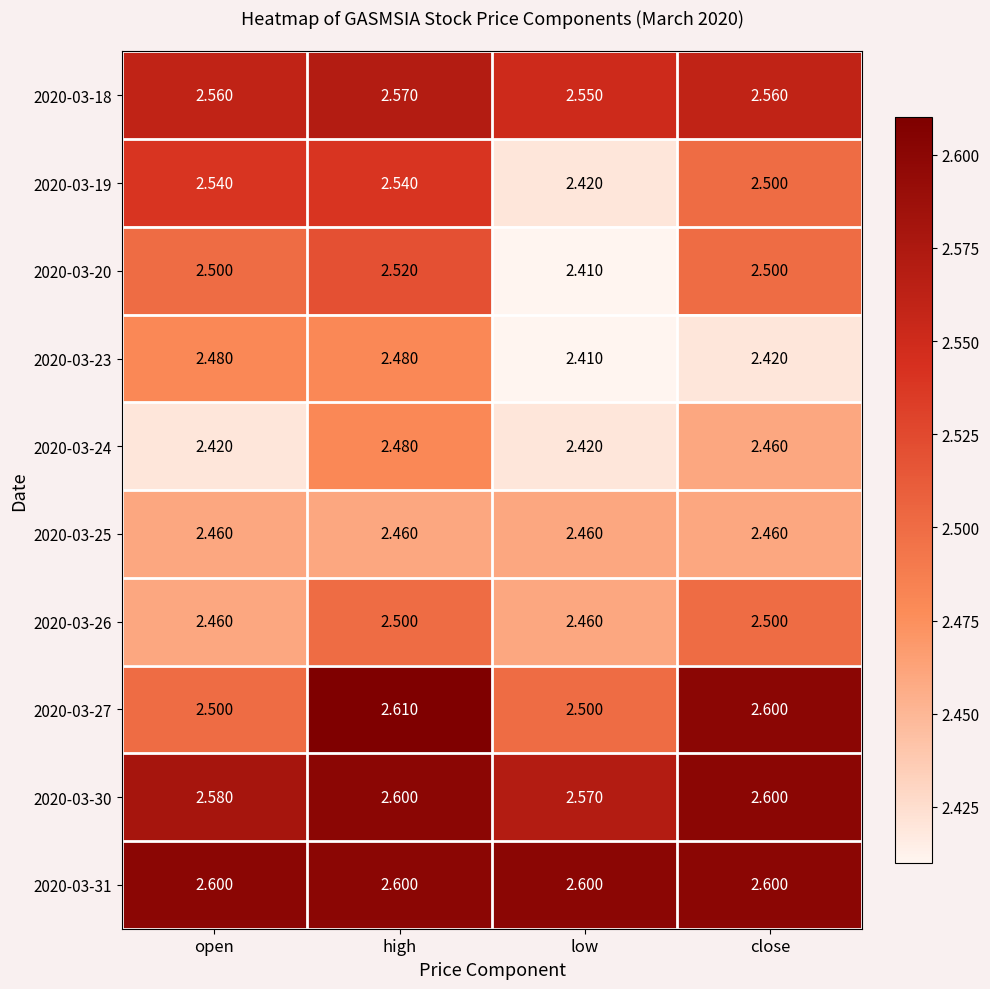

Which category has the highest value in the 2020-03-20 series?

high